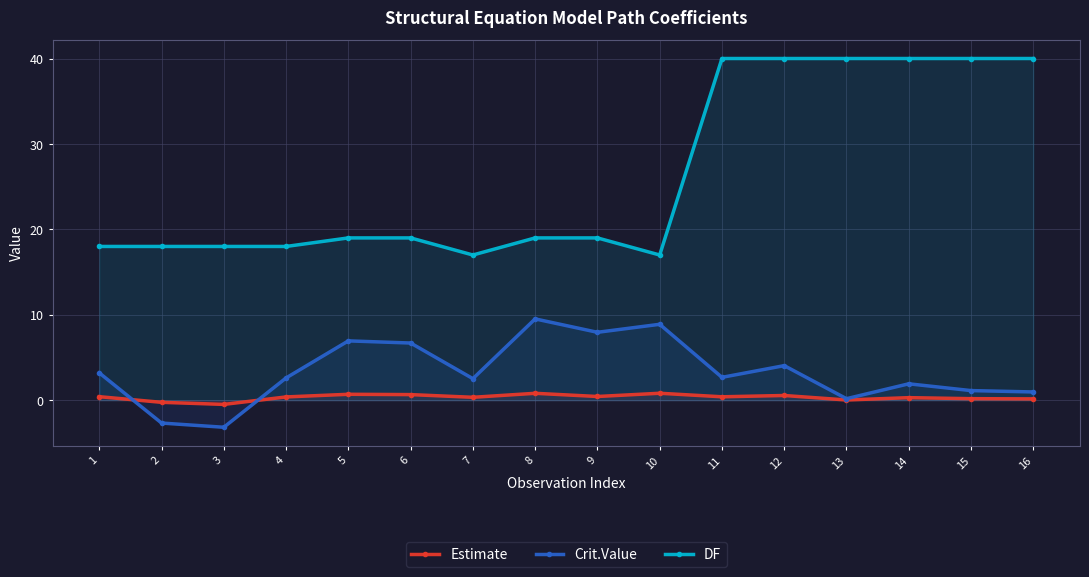

Reading left to right, transcribe all the data shown in this chart.

Estimate: 1=0.4	2=-0.2	3=-0.5	4=0.4	5=0.7	6=0.7	7=0.3	8=0.8	9=0.4	10=0.8	11=0.4	12=0.6	13=0.0	14=0.3	15=0.2	16=0.2
Crit.Value: 1=3.2	2=-2.7	3=-3.2	4=2.6	5=6.9	6=6.7	7=2.5	8=9.5	9=8.0	10=8.9	11=2.7	12=4.1	13=0.2	14=1.9	15=1.1	16=1.0
DF: 1=18.0	2=18.0	3=18.0	4=18.0	5=19.0	6=19.0	7=17.0	8=19.0	9=19.0	10=17.0	11=40.0	12=40.0	13=40.0	14=40.0	15=40.0	16=40.0